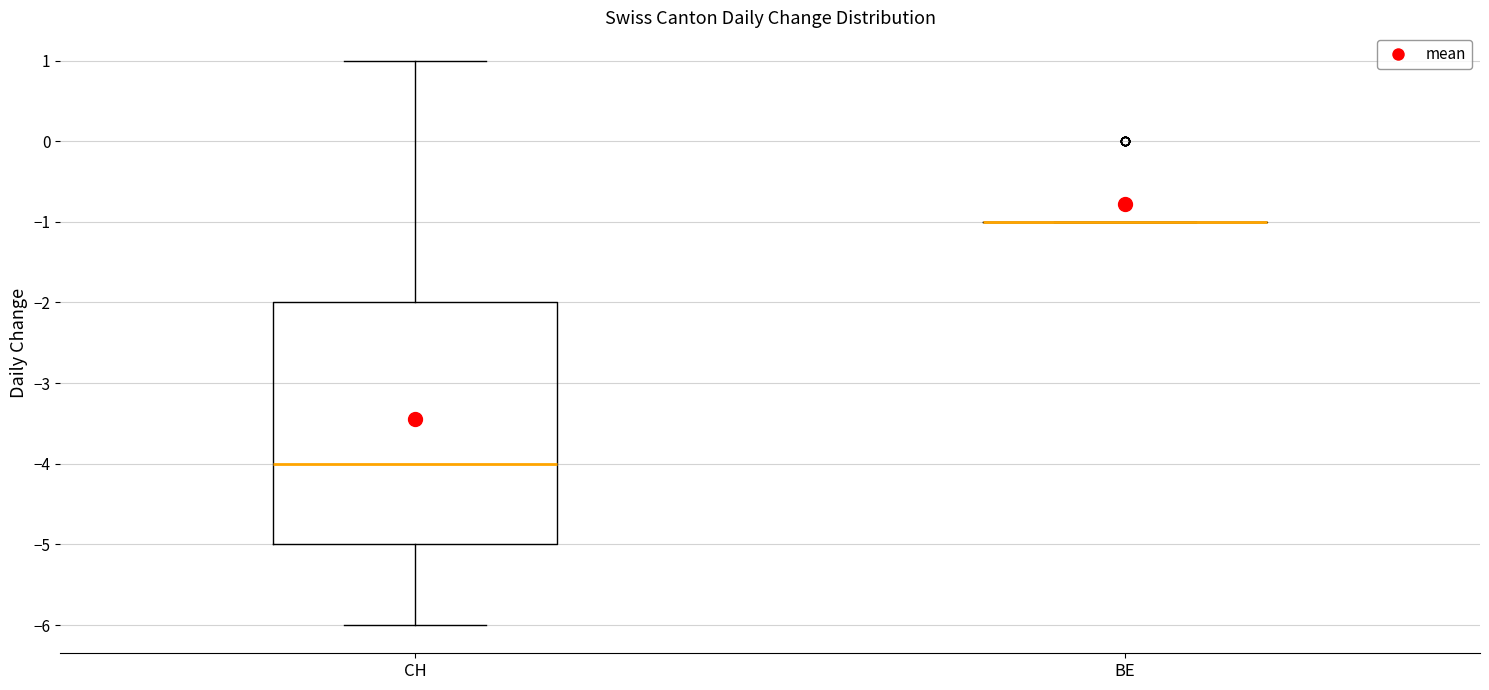

Which box is the tallest, from its lower edge to its upper edge?

CH